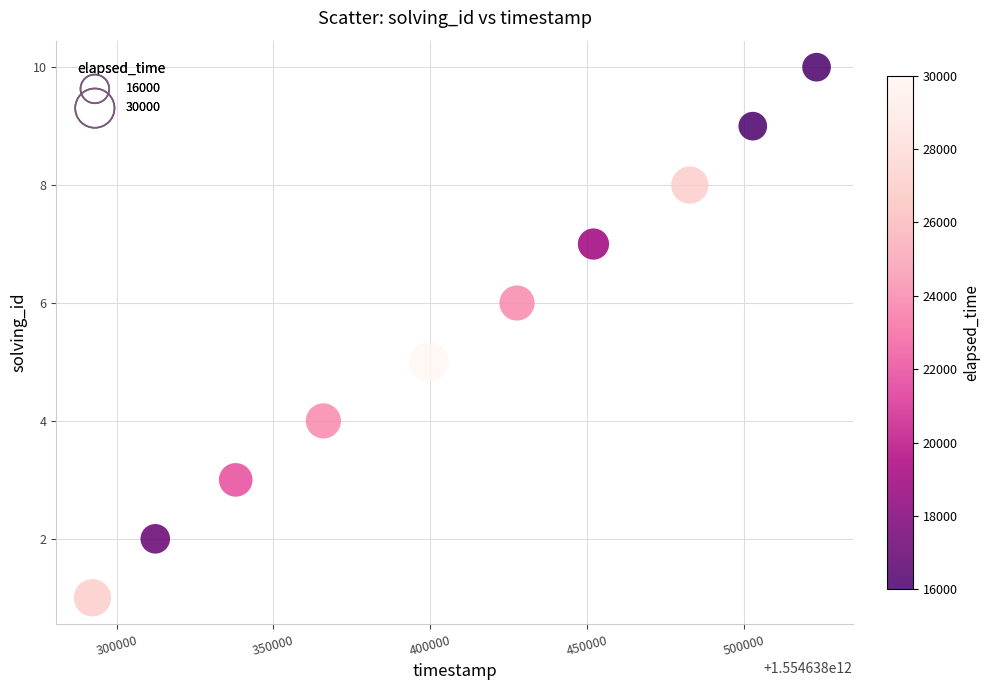

What is the average X value?

1554638409690